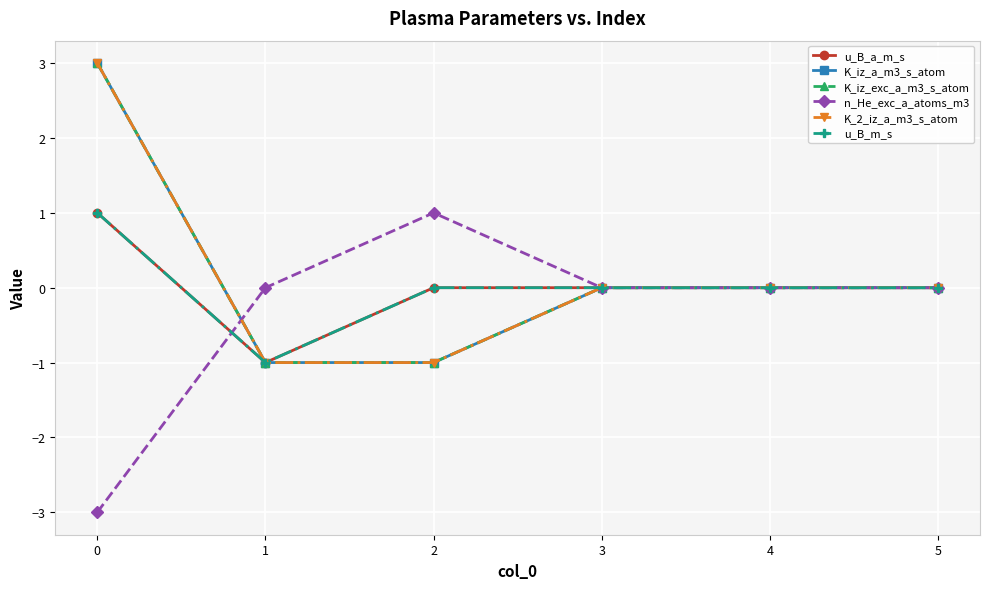

Is this an area chart (filled region under the line)?

No